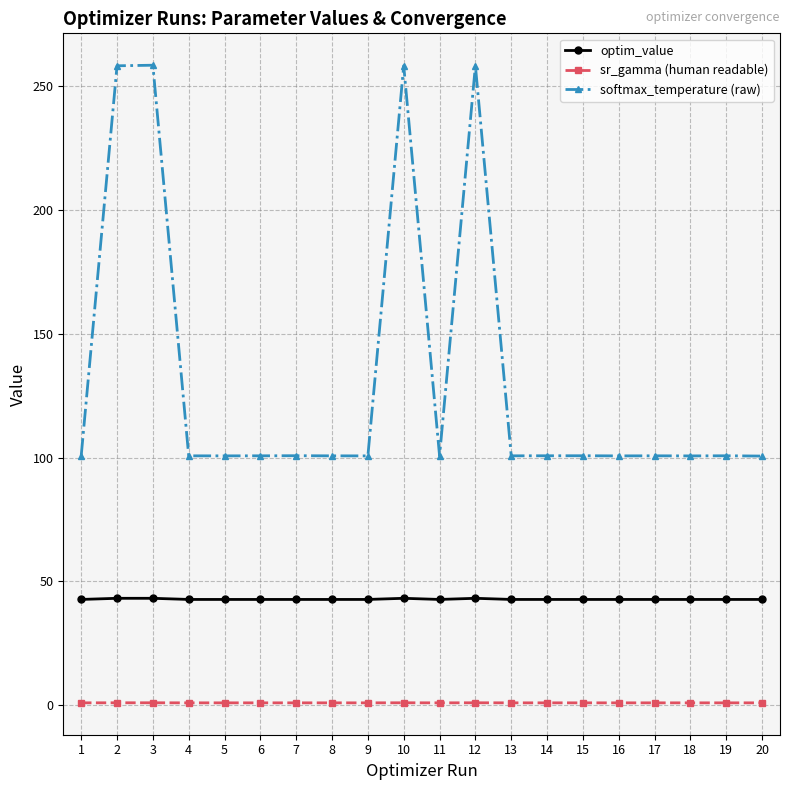

How many series are shown in this chart?

3